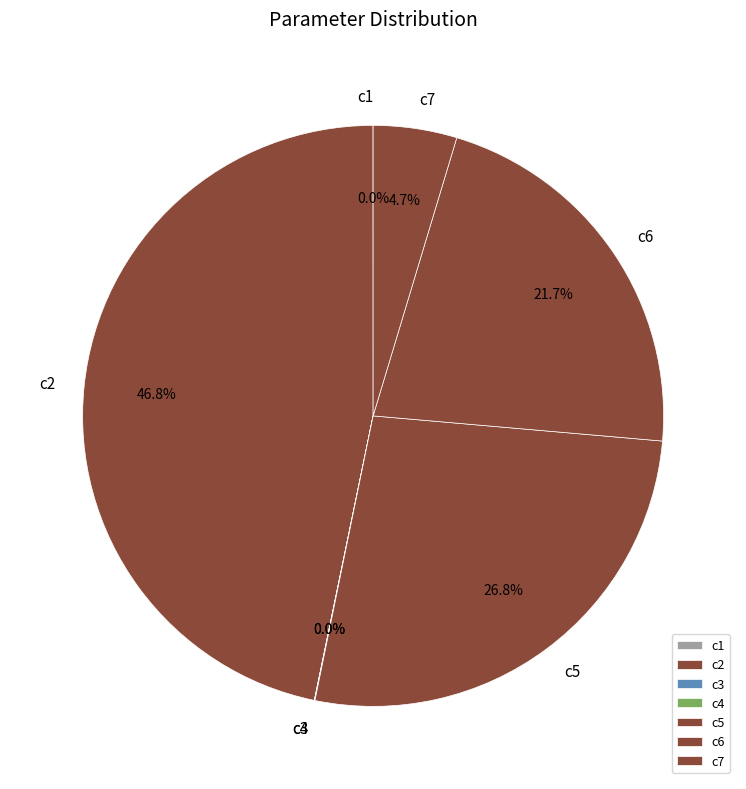

How much of the chart is everything except c6?

78.3%